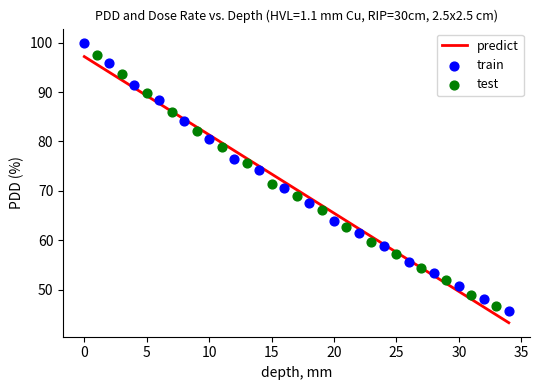

Which series contains the highest Y value?

train